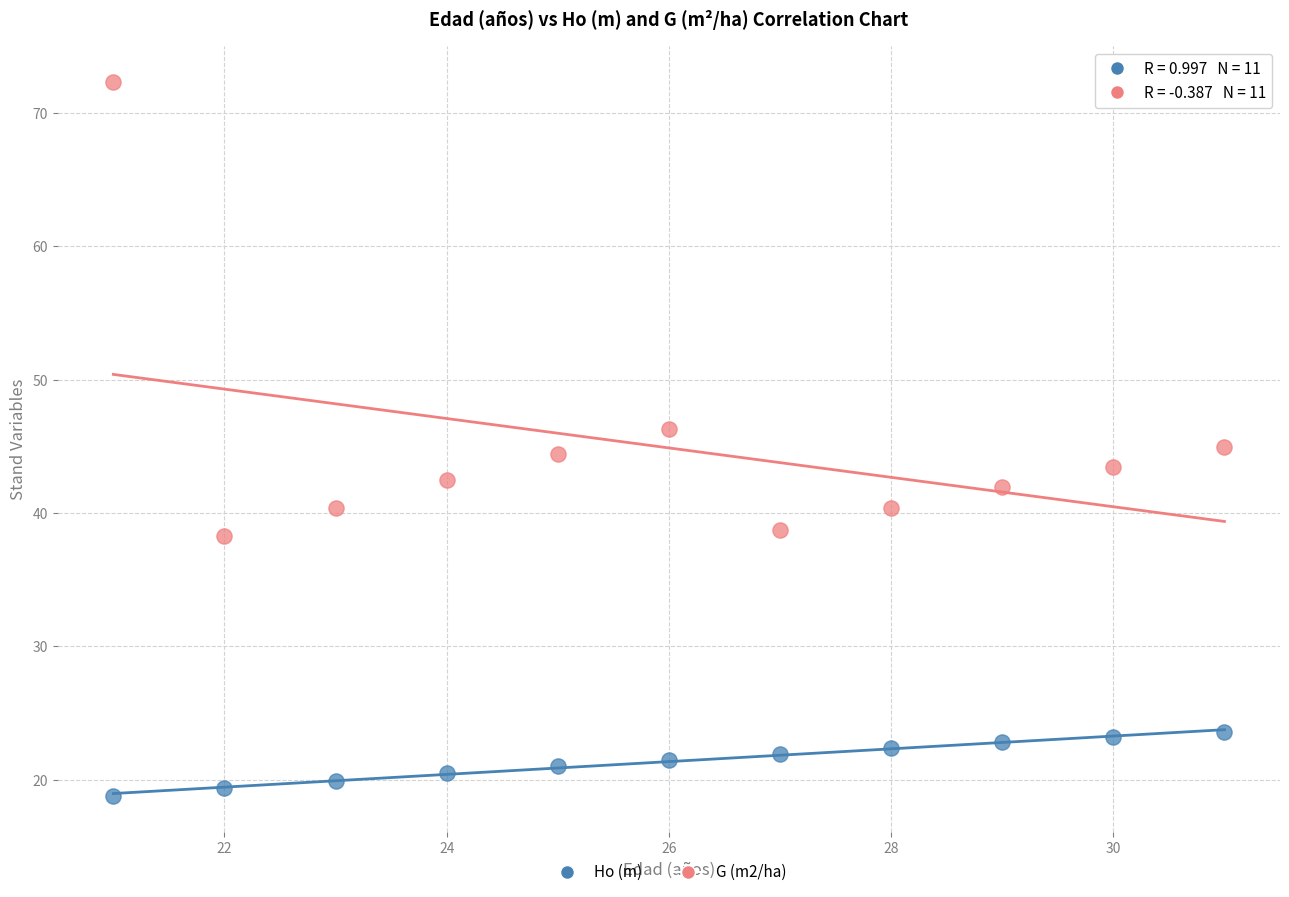

In the G (m2/ha) series, what Y value is closest to 55?

46.3